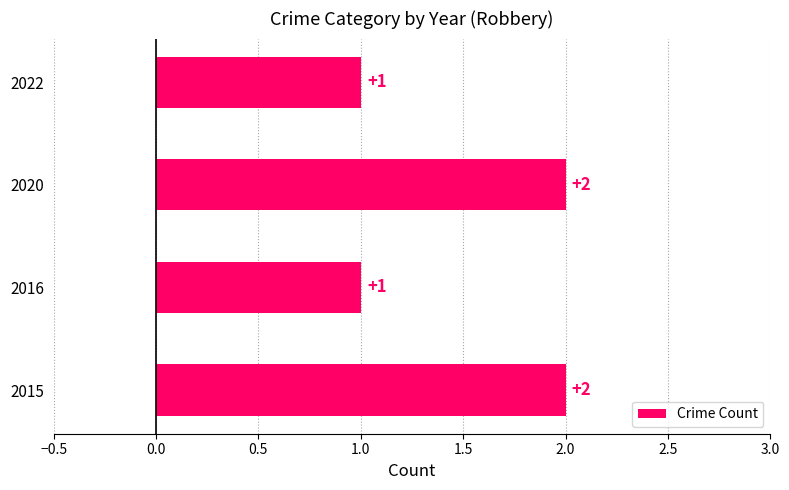

How many bars are there in total?

4